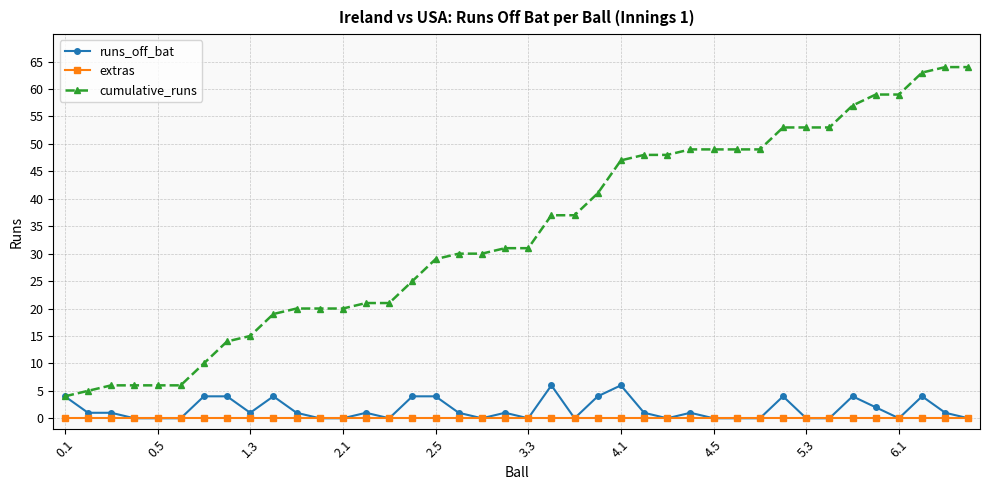

Which series has the largest total across all categories?

cumulative_runs